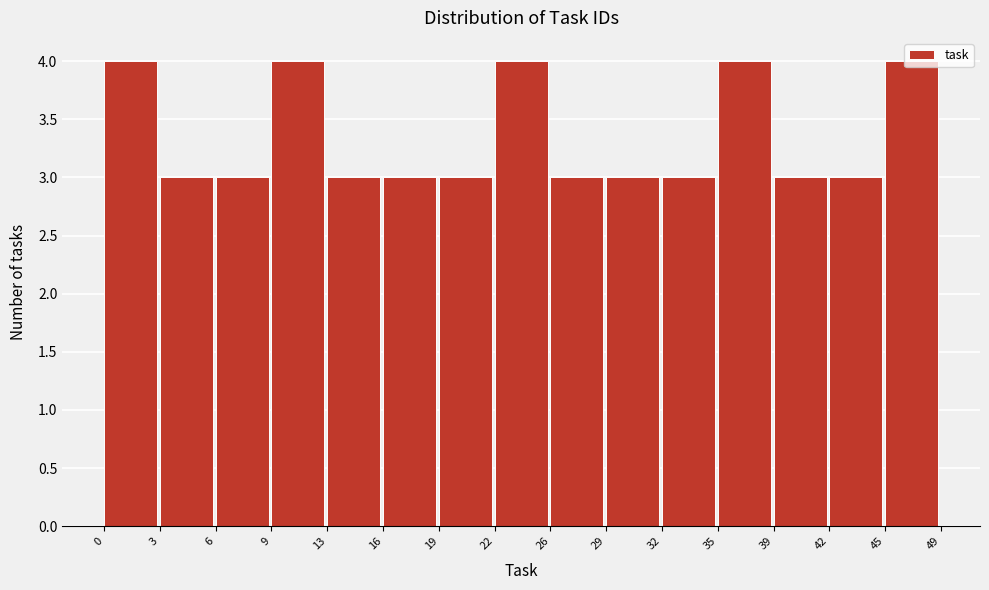

Between 26 and 45, which is larger?

45